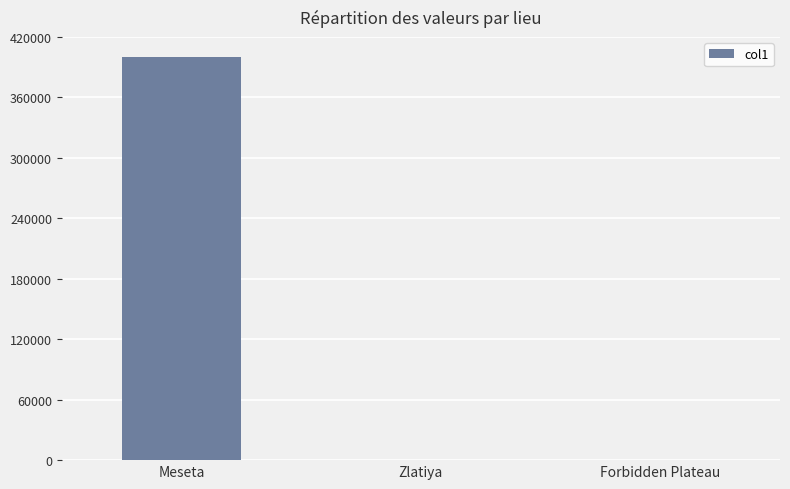

The value at Meseta is 400000. True or false?

True